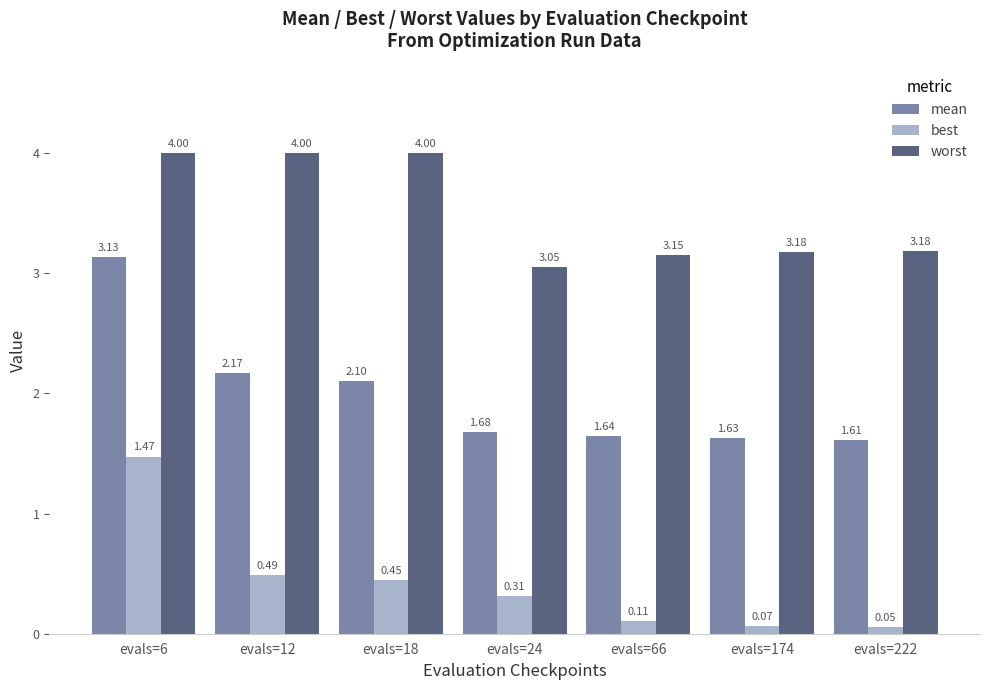

Which series has the largest total across all categories?

worst